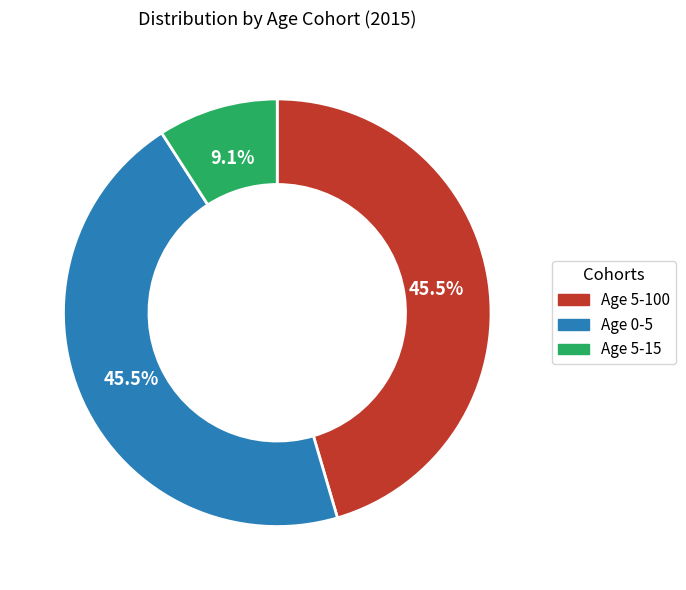

Does Age 0-5 account for over 50% of the chart?

No